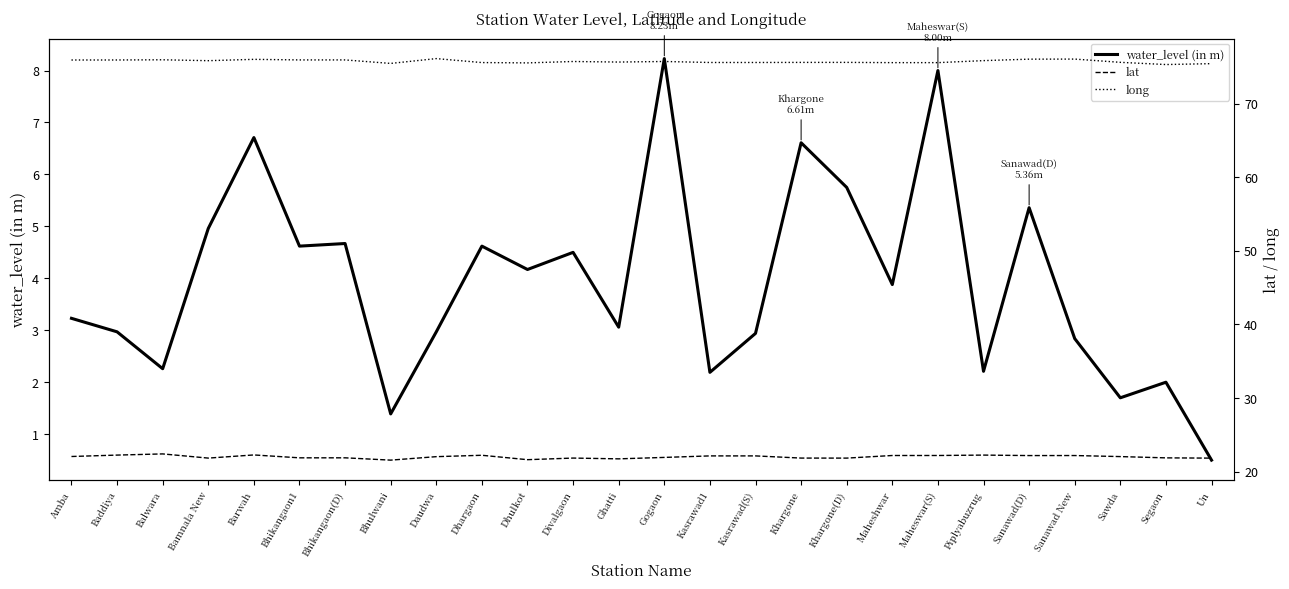

At which label is water_level (in m) closest to 4?

Maheshwar